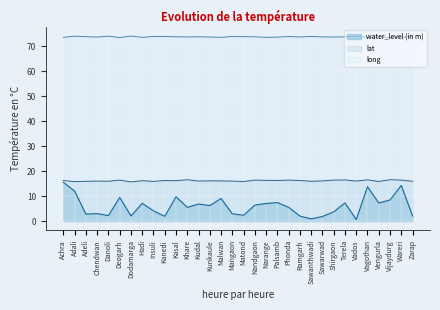

True or false: lat has more than 2 points higher than both neighbors.

True